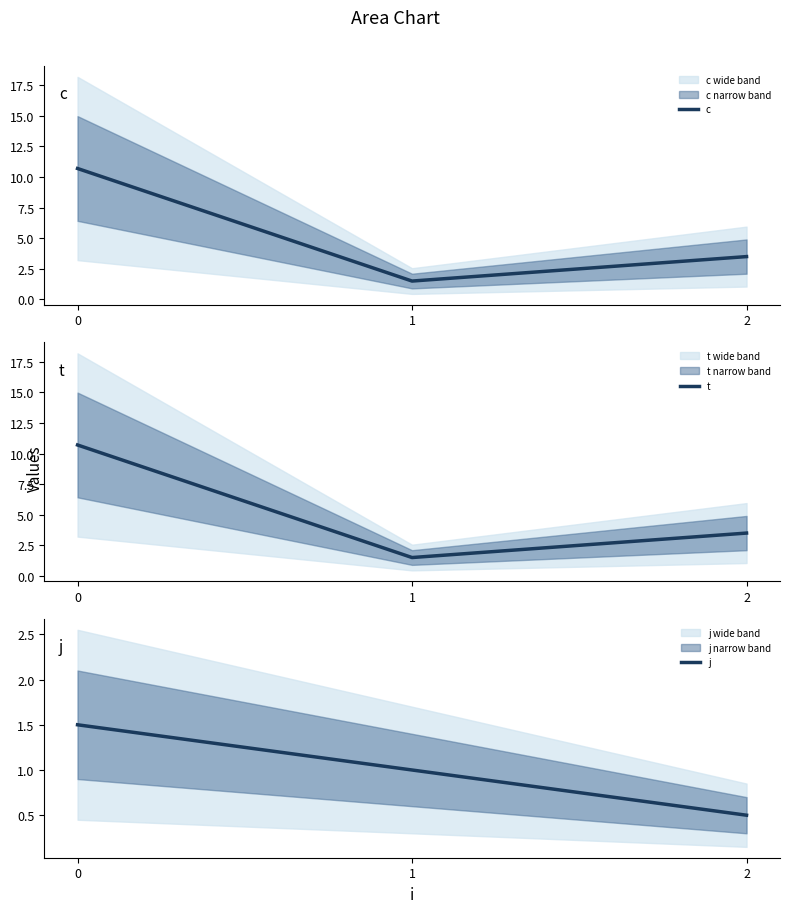

What is the value of the j point at the 3rd from the left?

0.5